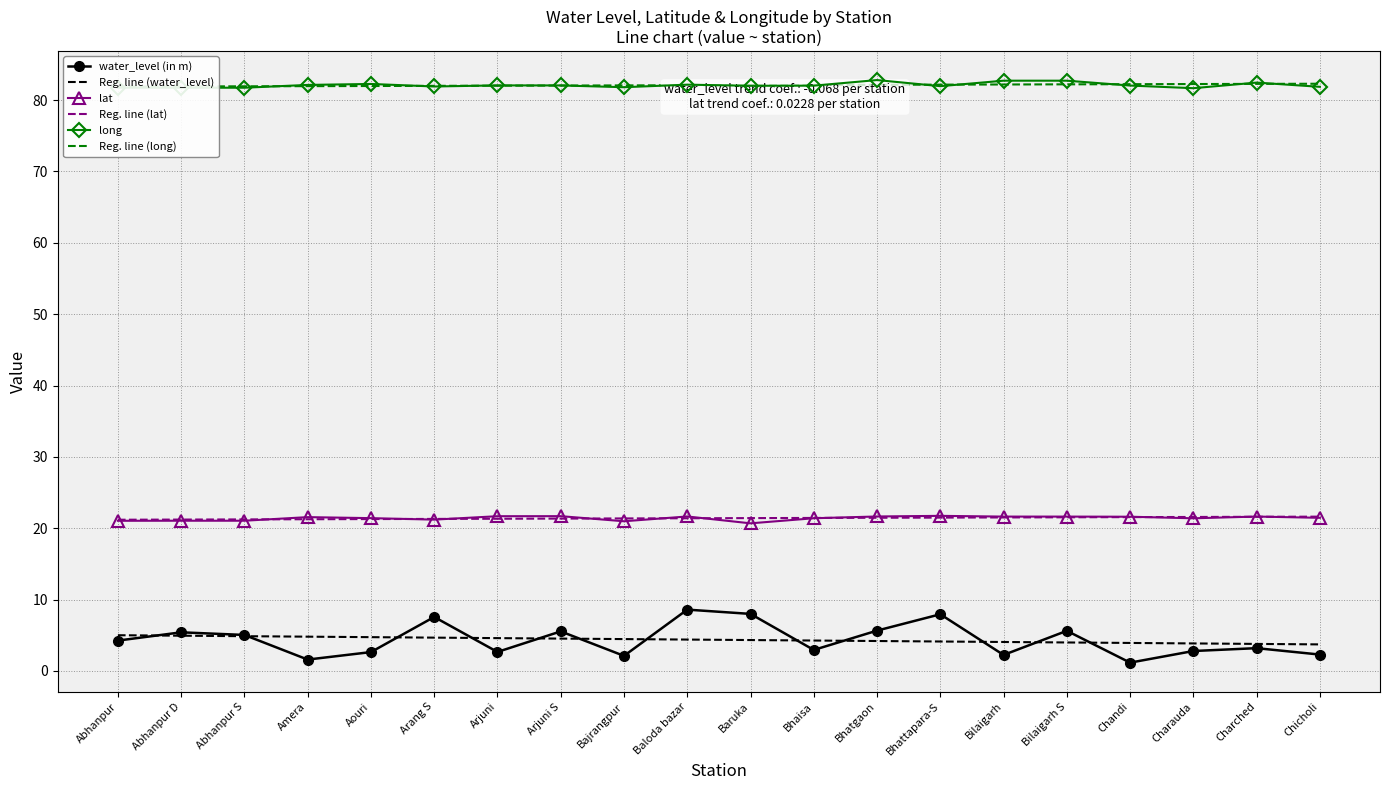

What is the difference between the second highest and second lowest values in the lat series?

0.7